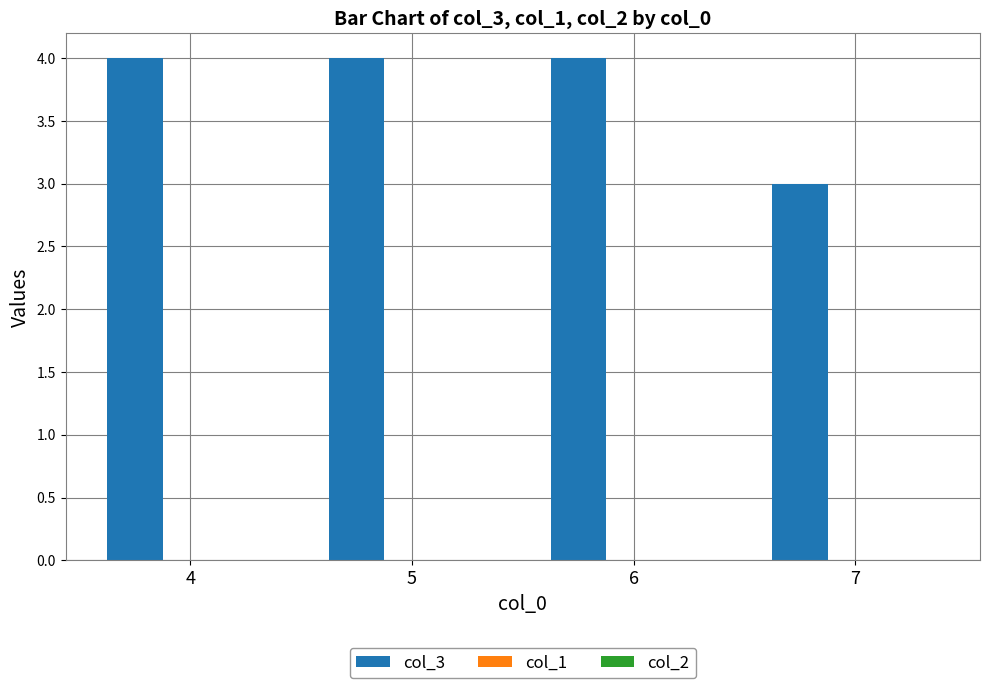

The value at 4 is 2. True or false?

False